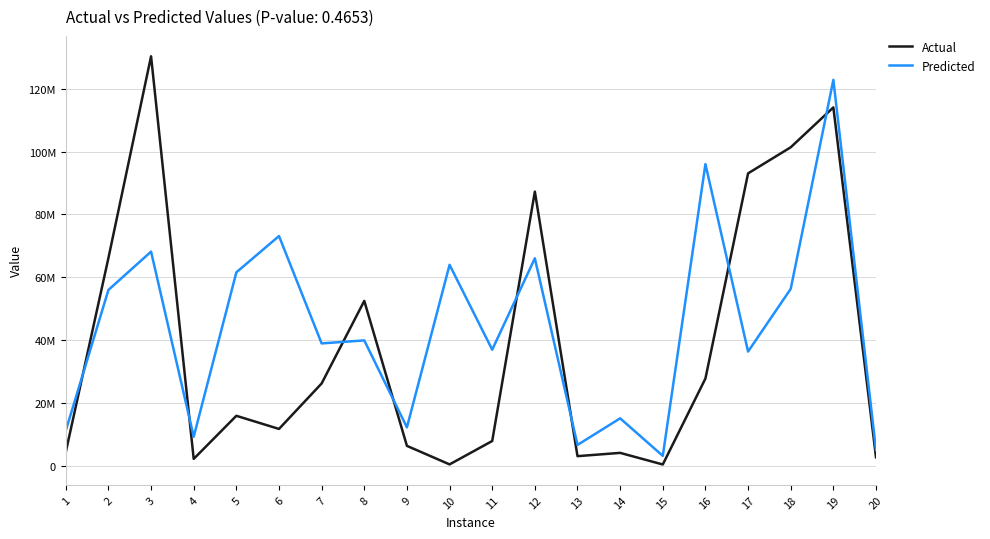

How many interior local valleys does the Actual series have?

5